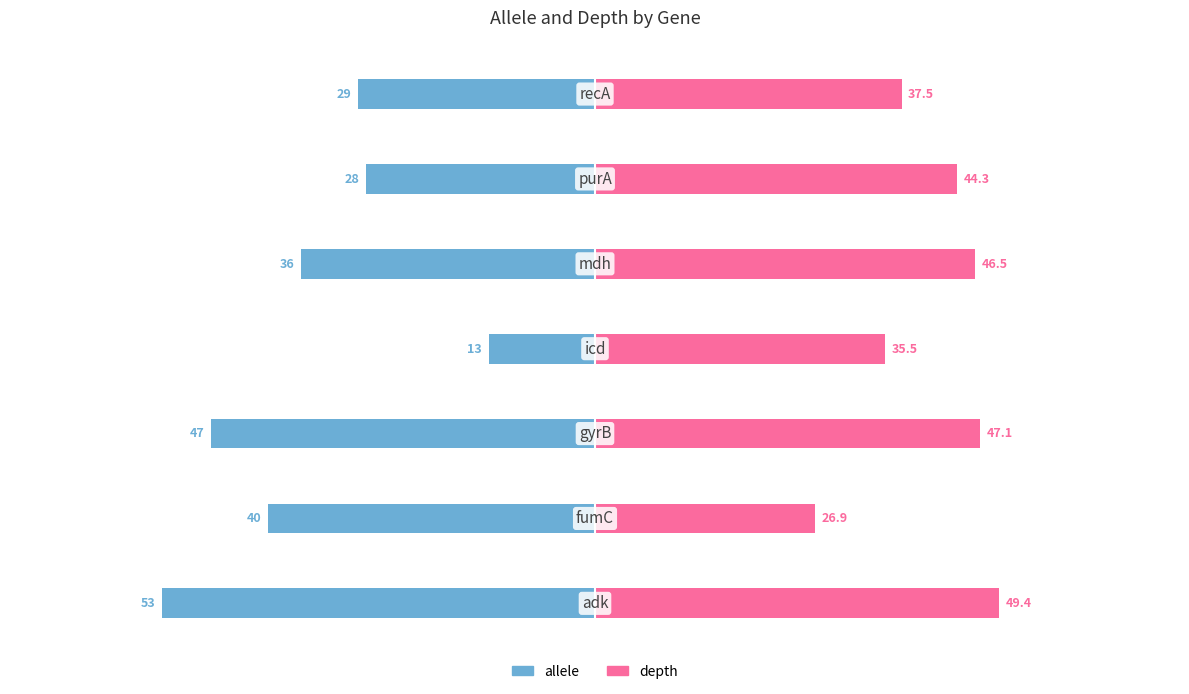

At 0, list the series in order from largest to smallest.

depth, allele